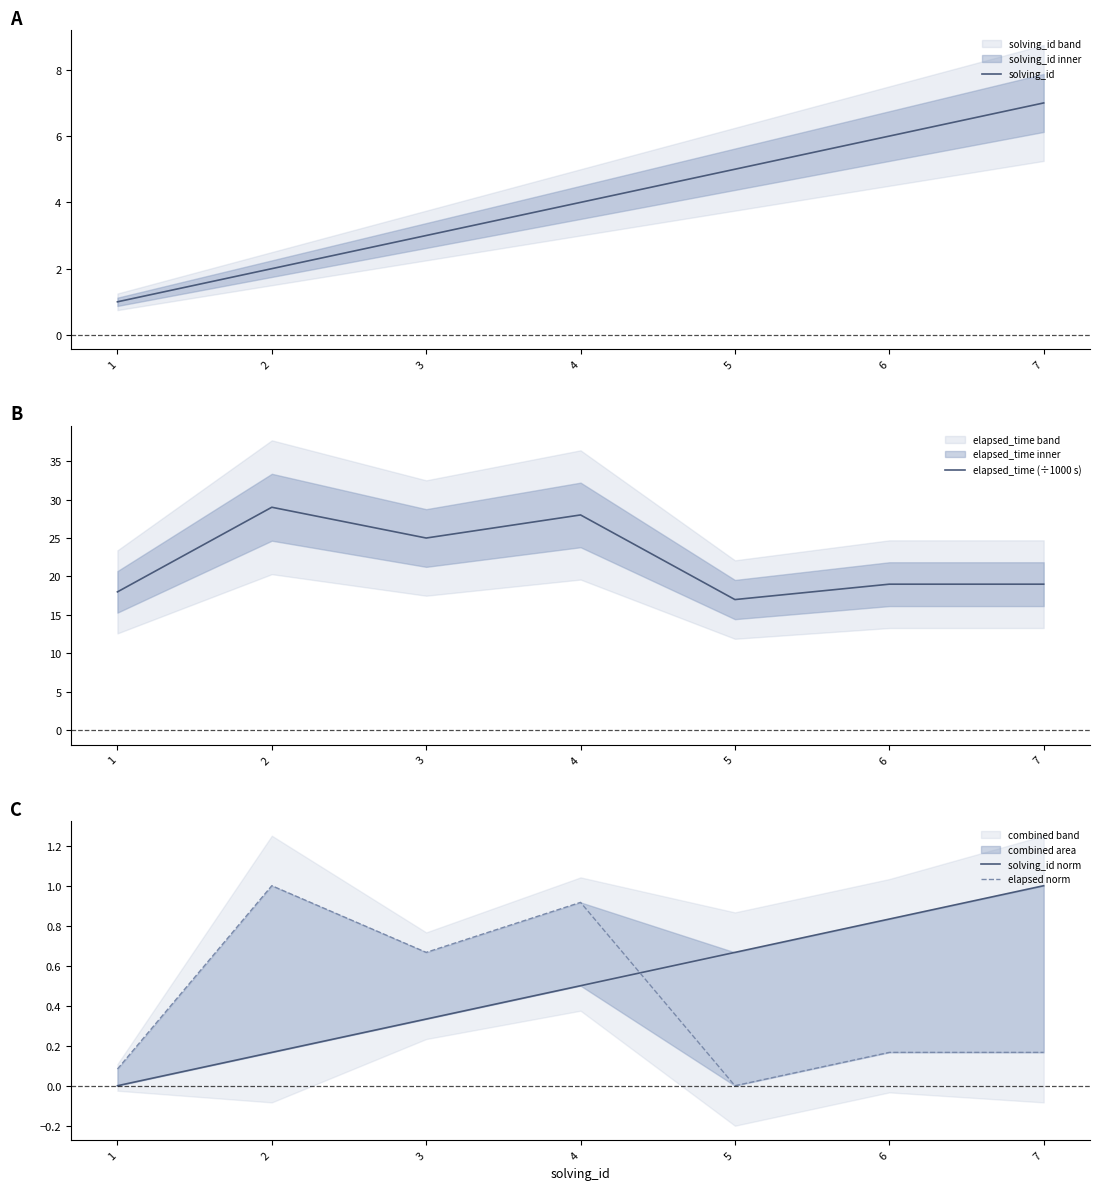

What is the spread (max minus min) of values at 7?

18.8